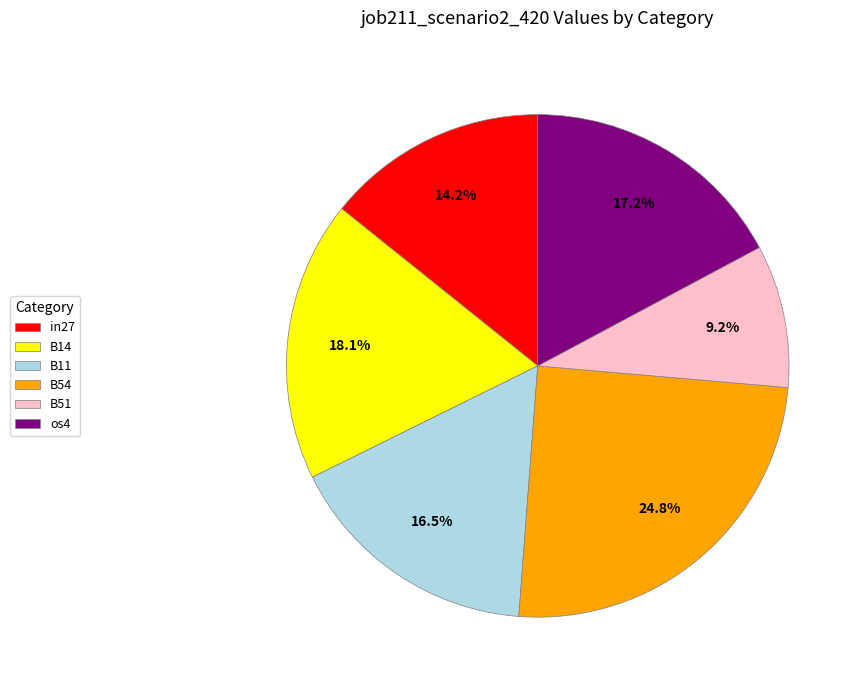

Count the number of slices in the pie.

6